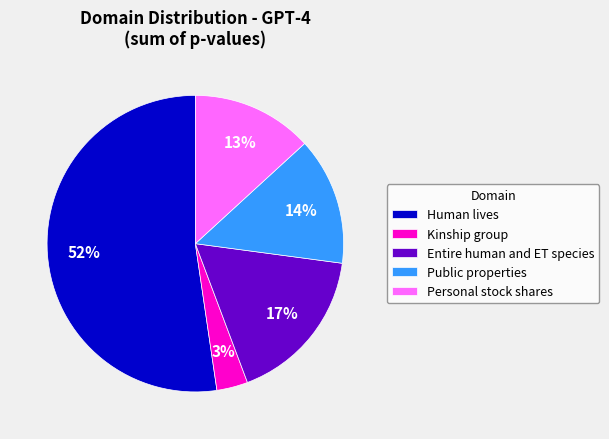

What percentage is the Public properties slice, to the nearest percent?

14%